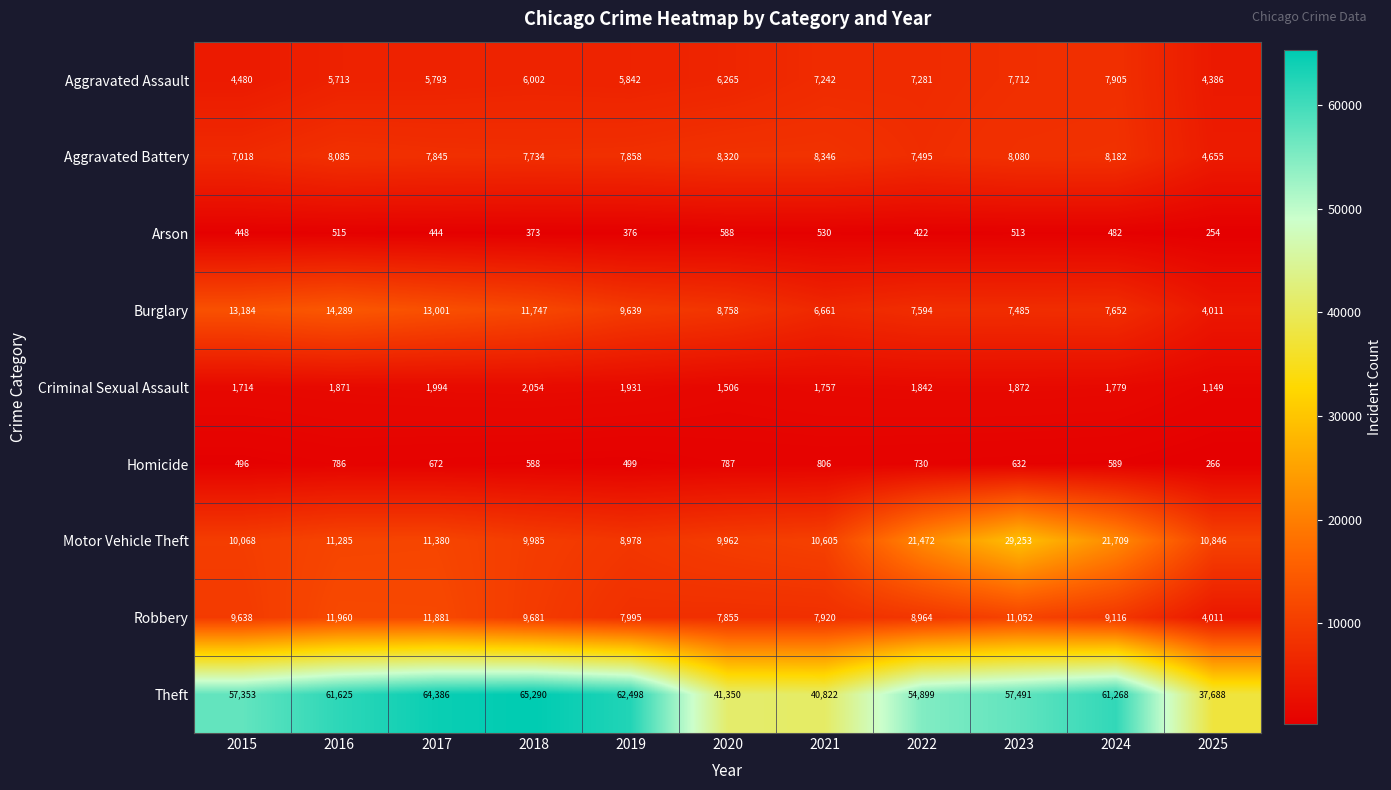

What is the difference between the highest and lowest values at 2022?

54477